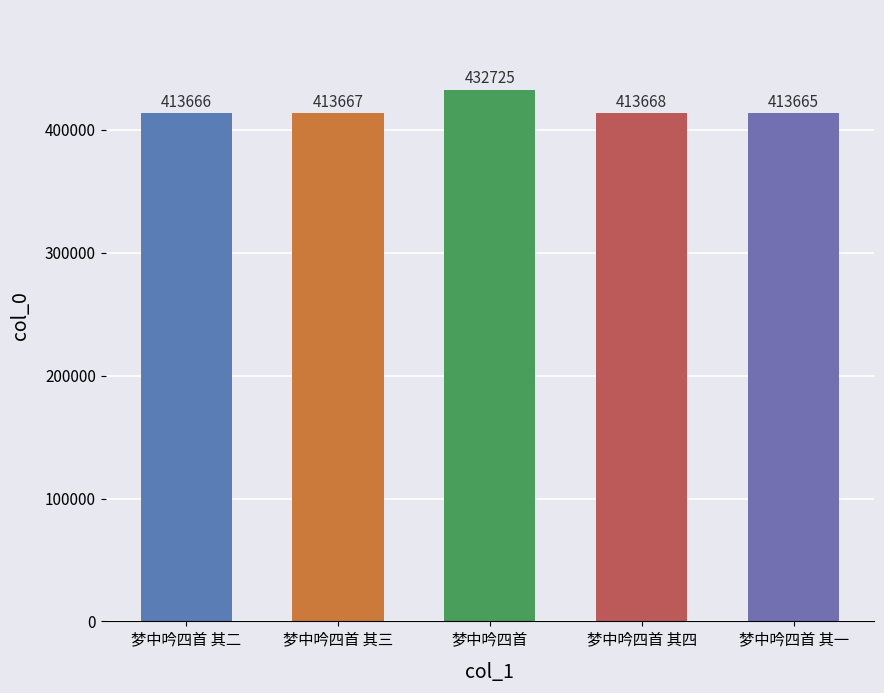

What is the greatest value displayed?

432725